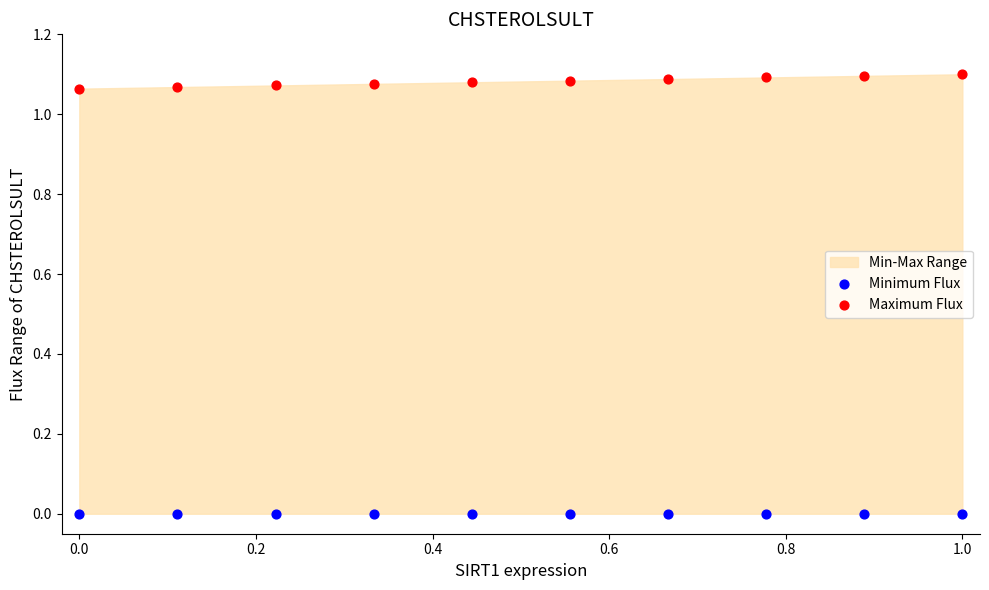

Which series reaches the maximum Y coordinate?

Maximum Flux